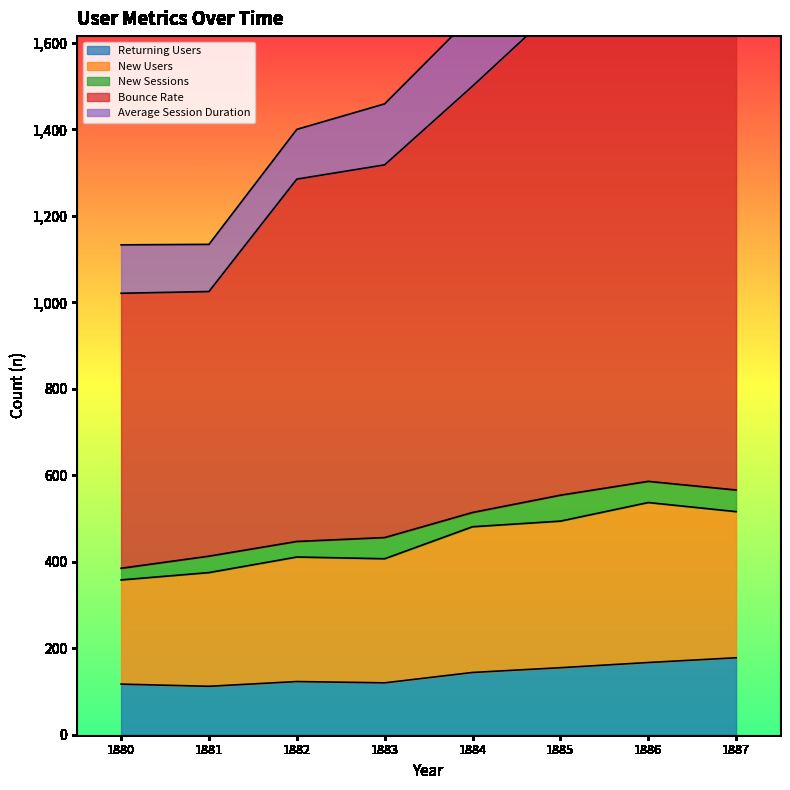

Rank the categories by Returning Users value from lowest to highest.

1881, 1880, 1883, 1882, 1884, 1885, 1886, 1887